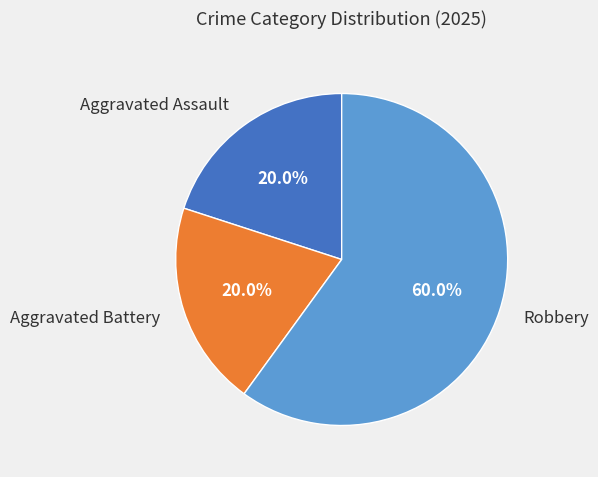

To the nearest percent, what portion does Robbery represent?

60%